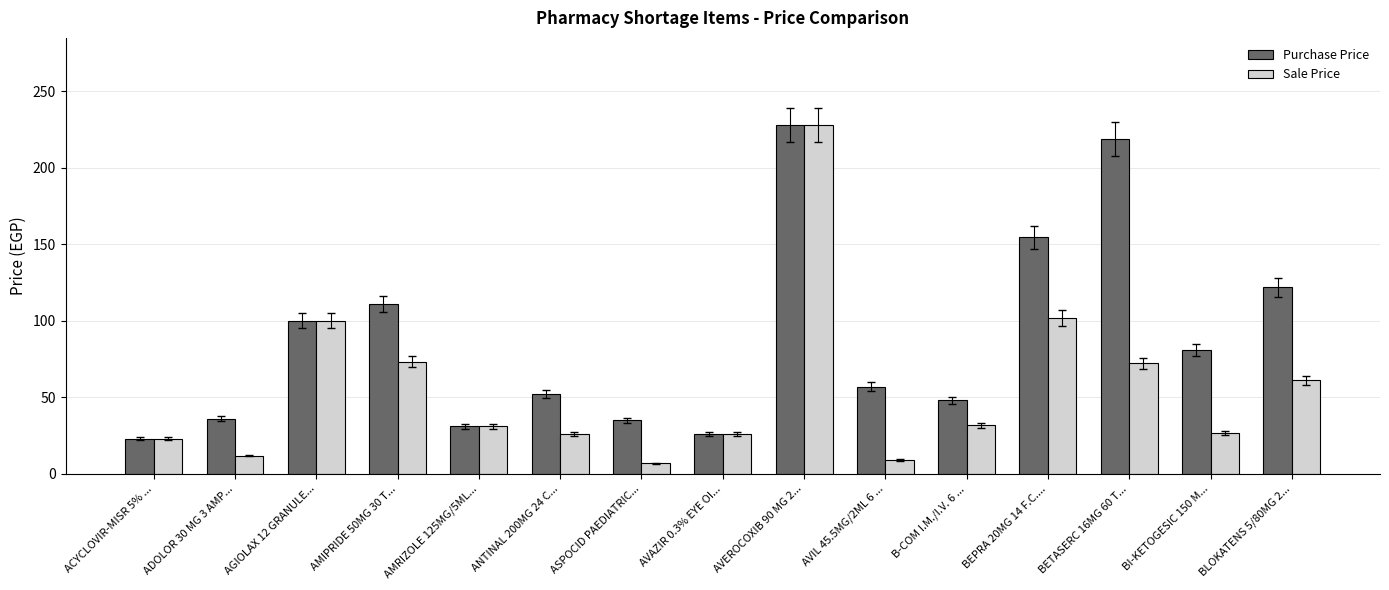

Which series changed the most between ANTINAL 200MG 24 C... and AVEROCOXIB 90 MG 2...?

Sale Price